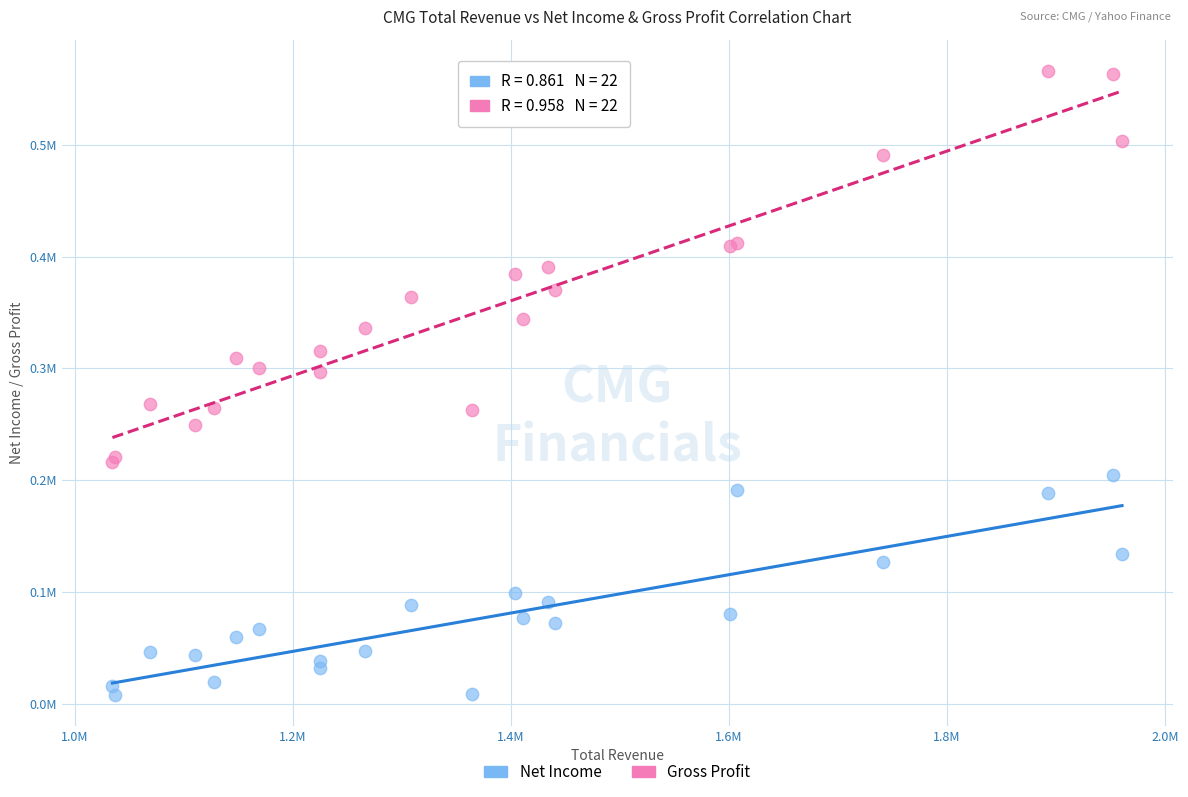

Which series has the widest spread of Y values?

Gross Profit